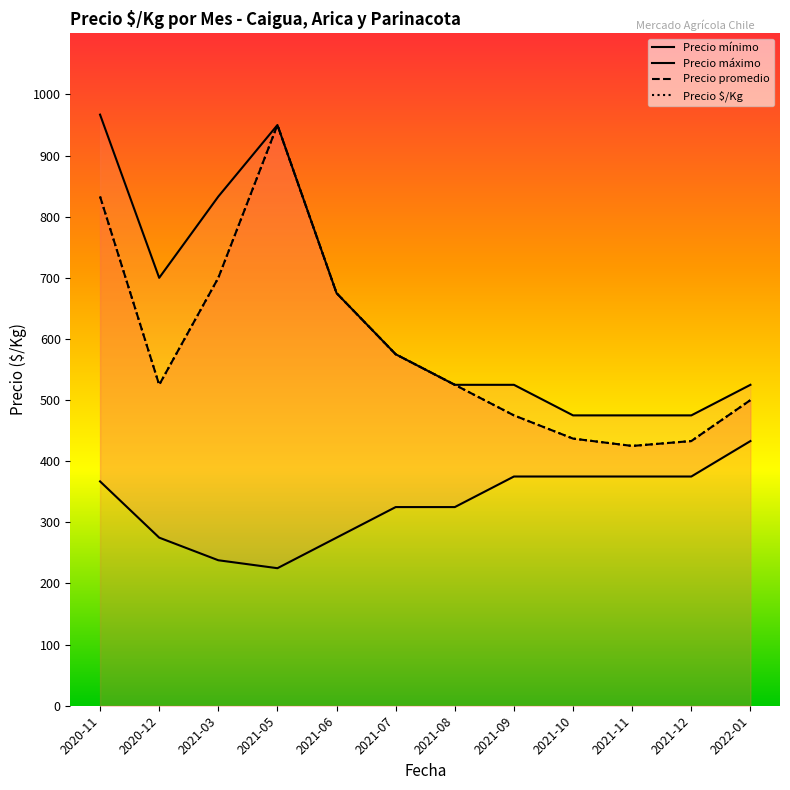

The Precio máximo series shows 525 at 2021-08. True or false?

True